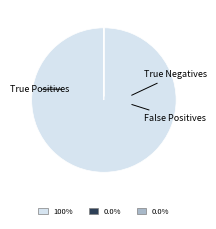

Does any single category account for the majority?

Yes